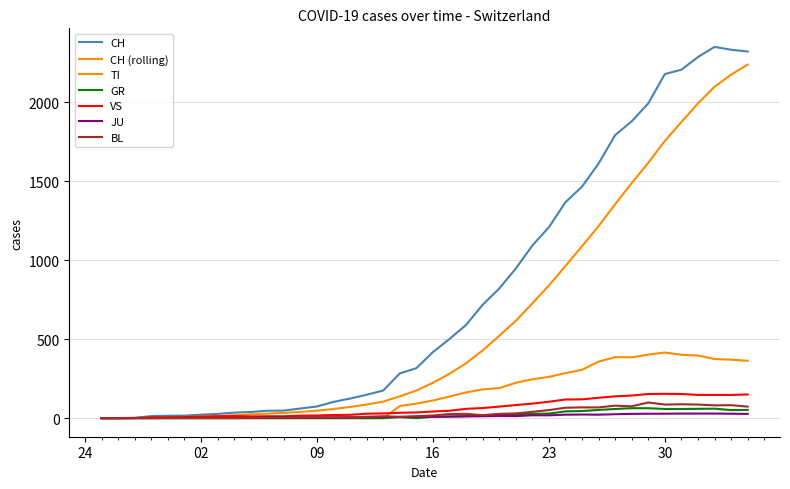

Does the chart display data point markers on the line(s)?

No